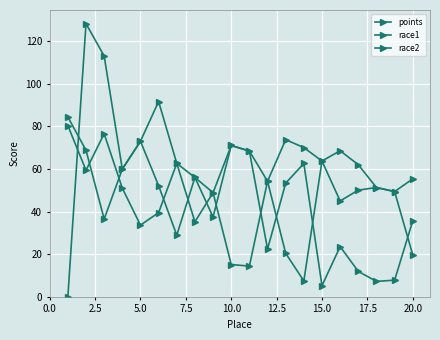

Which series has the widest spread of values?

points